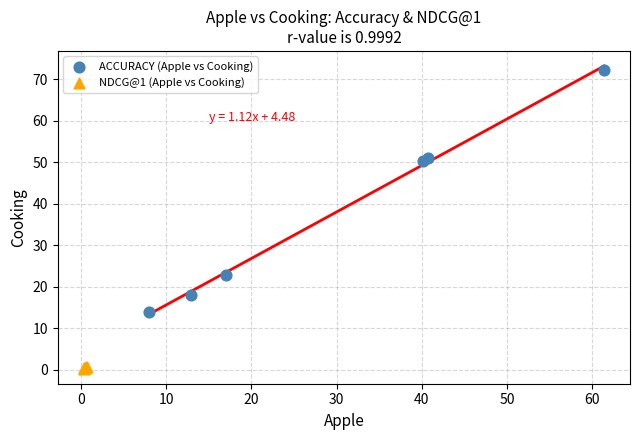

Which series reaches the maximum Y coordinate?

ACCURACY (Apple vs Cooking)